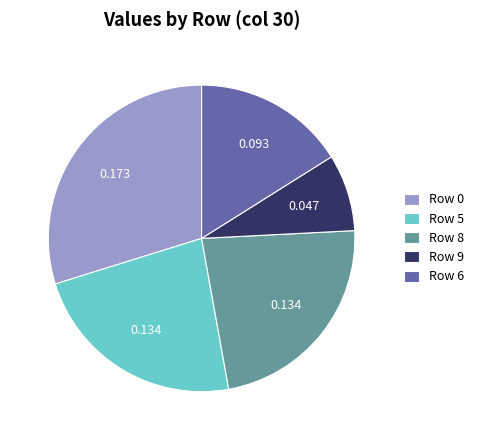

How many slices are in this pie chart?

5